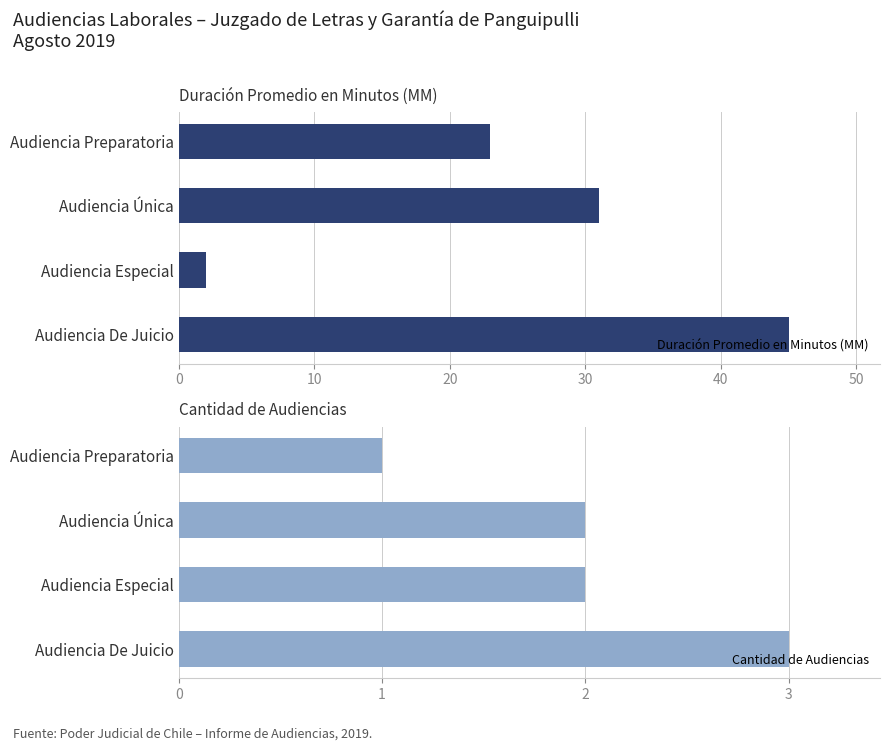

What is the minimum value for Cantidad de Audiencias?

1